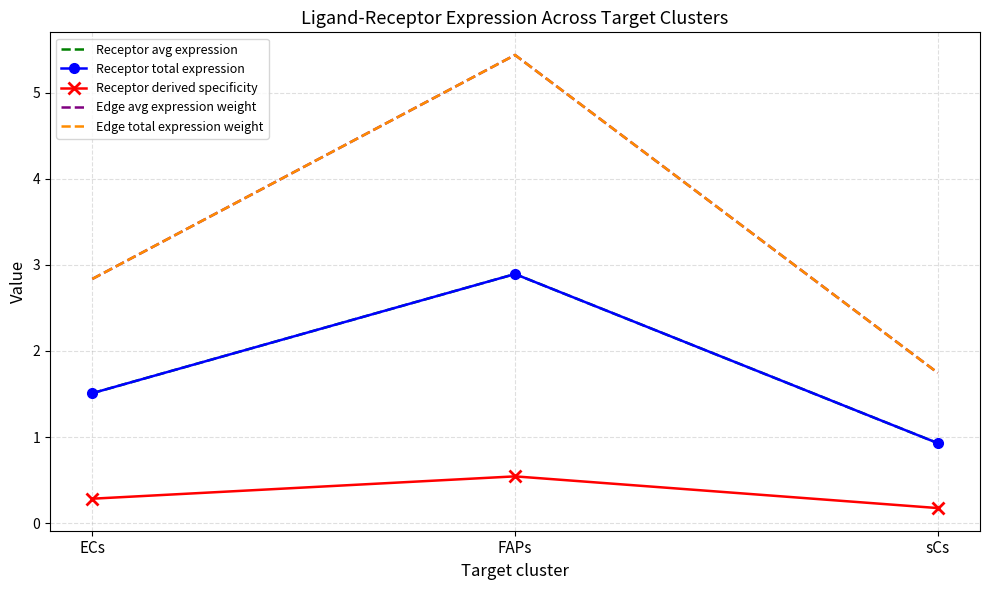

Reading left to right, list all the values displayed in this chart.

Receptor avg expression: 1.5	2.9	0.9
Receptor total expression: 1.5	2.9	0.9
Receptor derived specificity: 0.3	0.5	0.2
Edge avg expression weight: 2.8	5.4	1.7
Edge total expression weight: 2.8	5.4	1.7